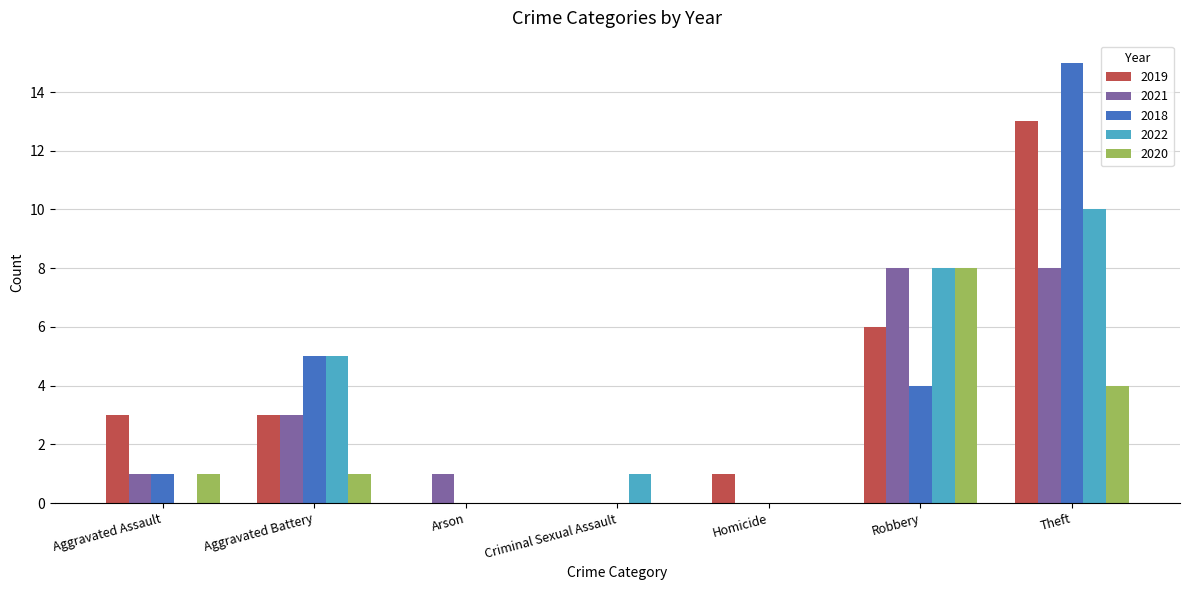

The value of 2021 at Theft is 2. True or false?

False